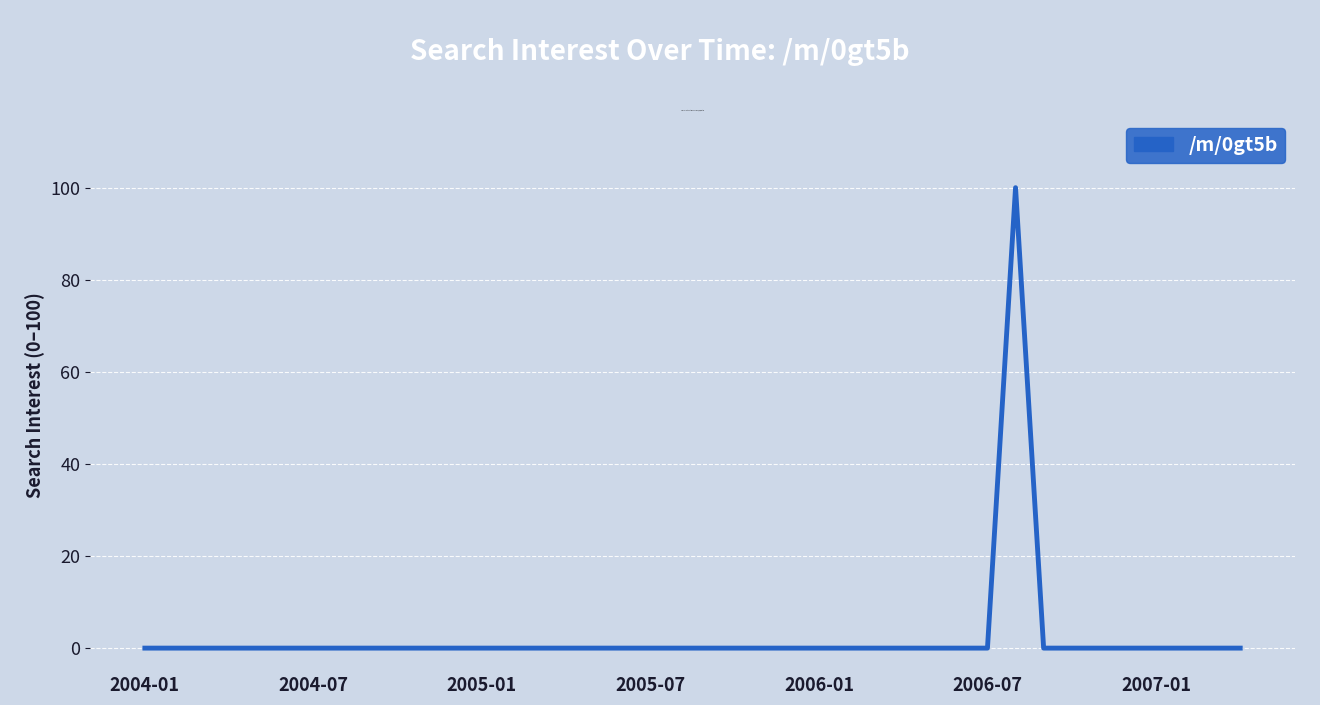

What is the greatest value displayed?

100